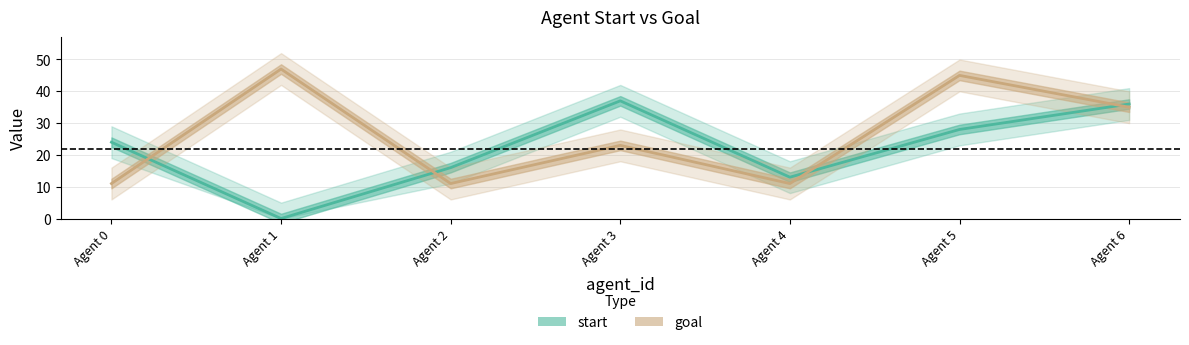

What is the value of the start point at the 4th from the left?

37